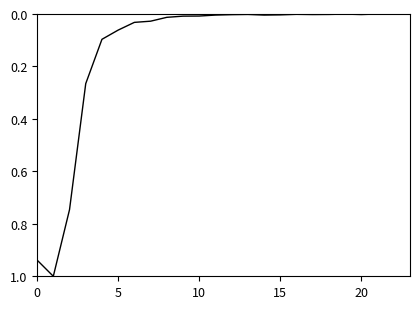

What is the difference between the maximum and minimum values?

1.0